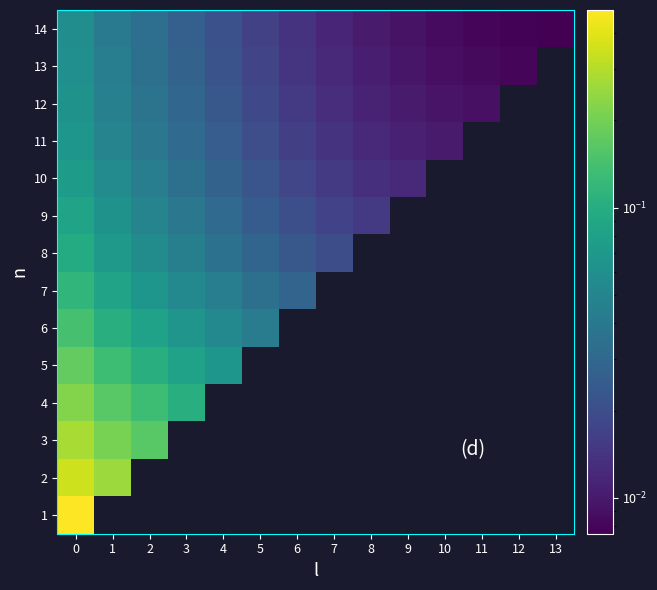

List the series in order of their peak value, lowest first.

14, 13, 12, 11, 10, 9, 8, 7, 6, 5, 4, 3, 2, 1